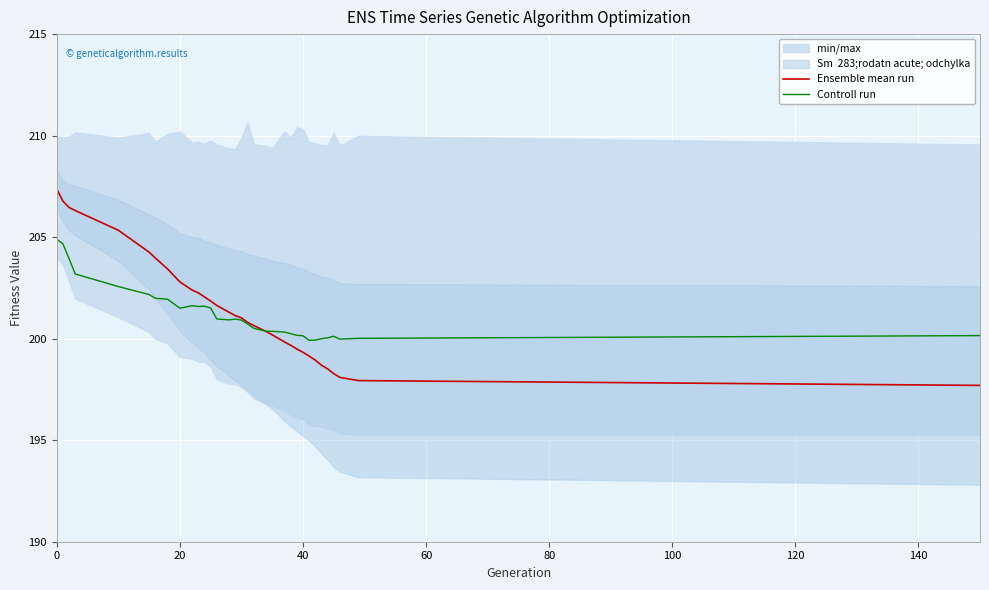

What is the value of the Ensemble mean run point at the 5th from the left?

205.3